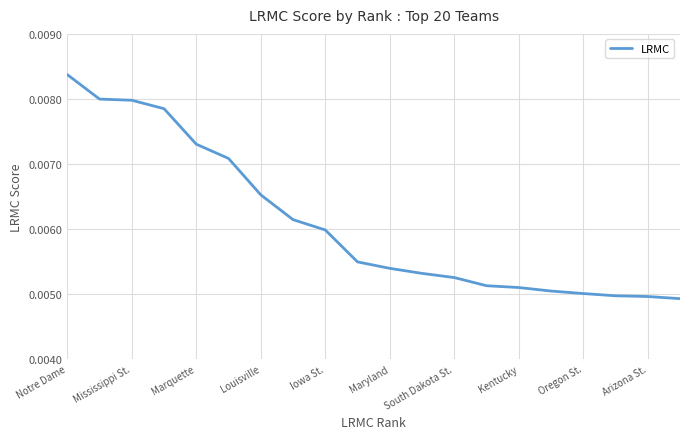

Does the chart have visible grid lines?

Yes